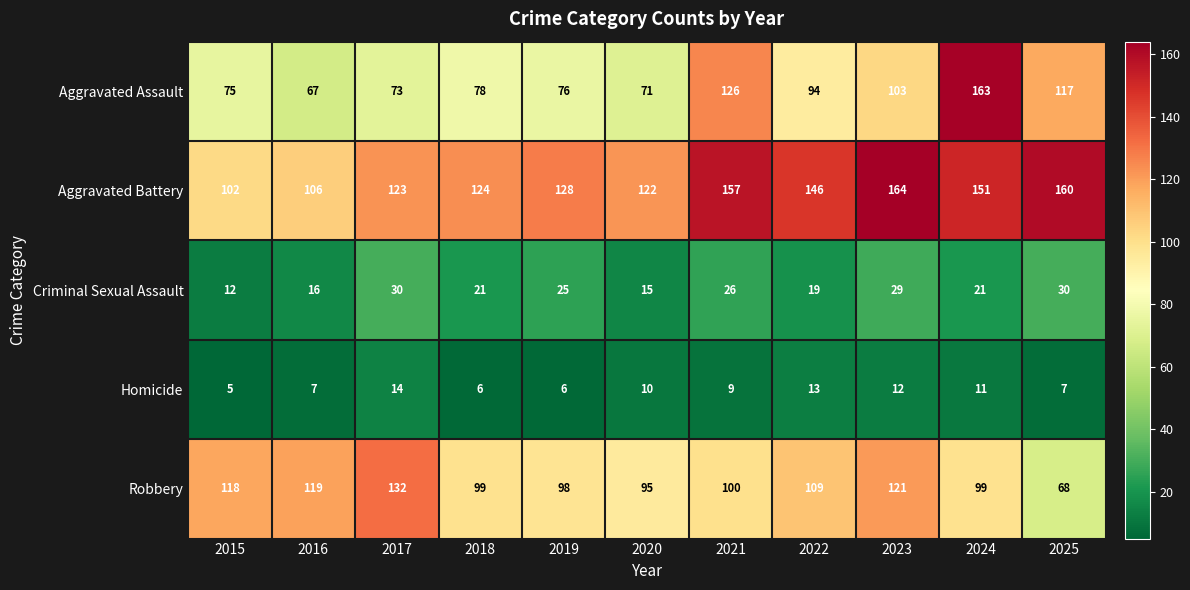

What is the maximum value shown in the chart?

164